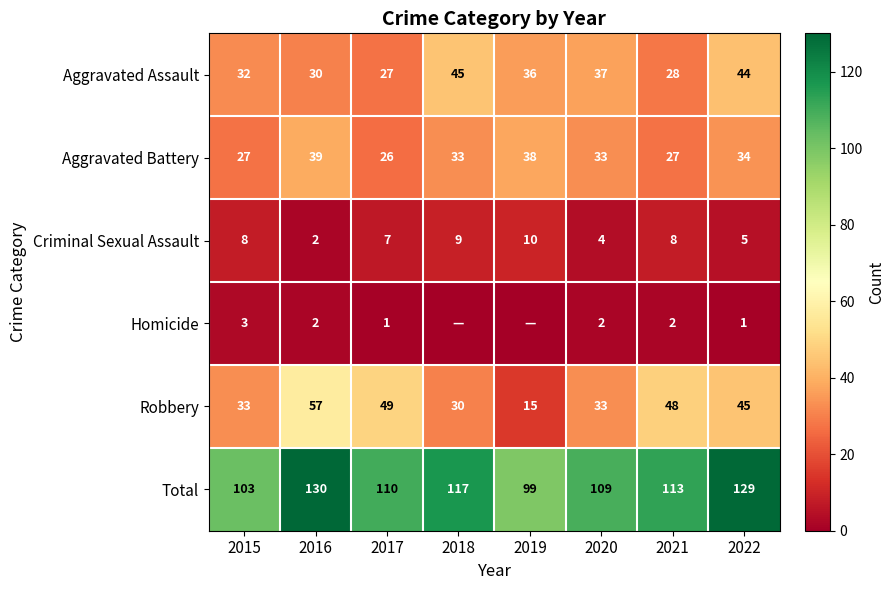

What is the difference between the Criminal Sexual Assault values at 2022 and 2016?

3